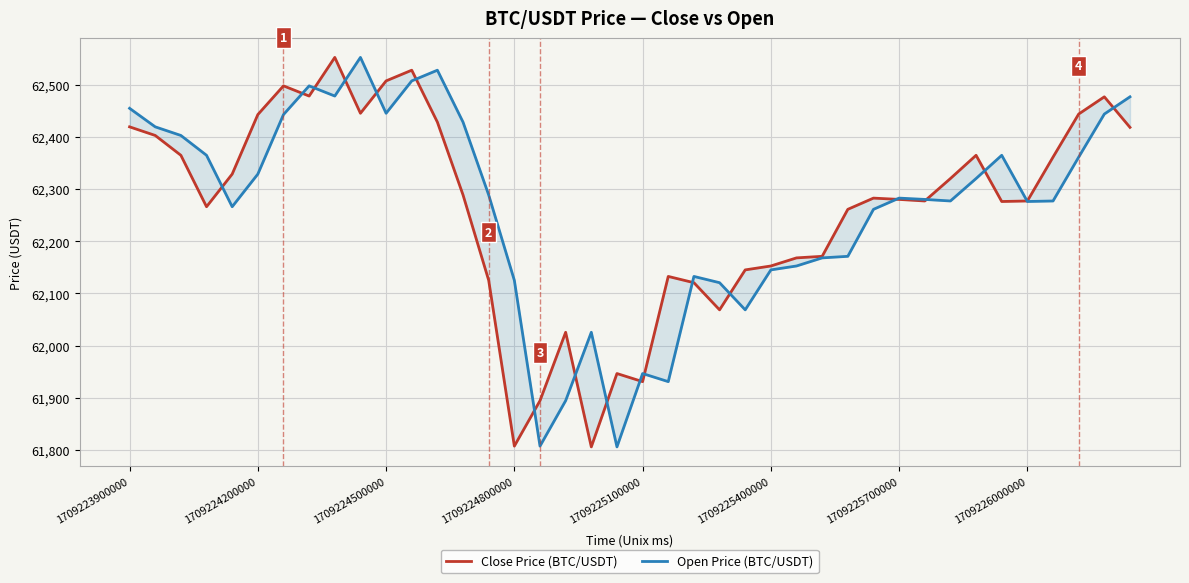

Which series has the largest range (max minus min)?

Close Price (BTC/USDT)